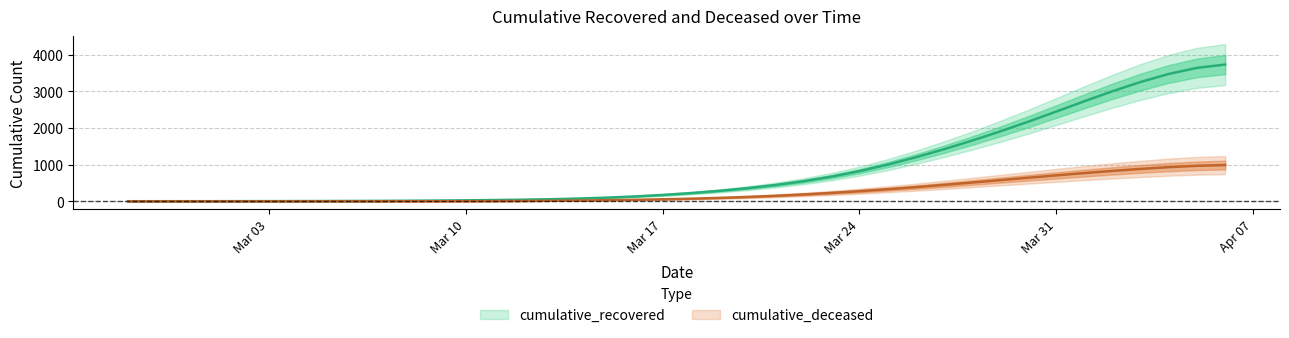

How many positive values does the cumulative_deceased series have?

39